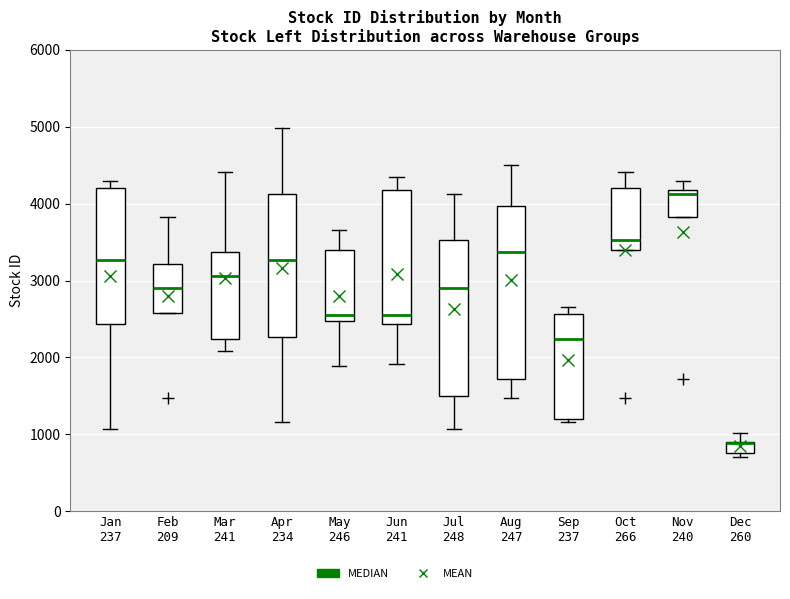

Where does the upper whisker of the box for Nov 240 end on the y-axis? The values are not printed on the chart, so give them approximately, as read against the axis.

4300